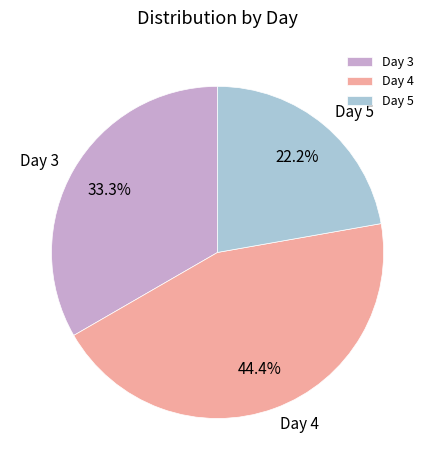

How many segments does this pie chart have?

3